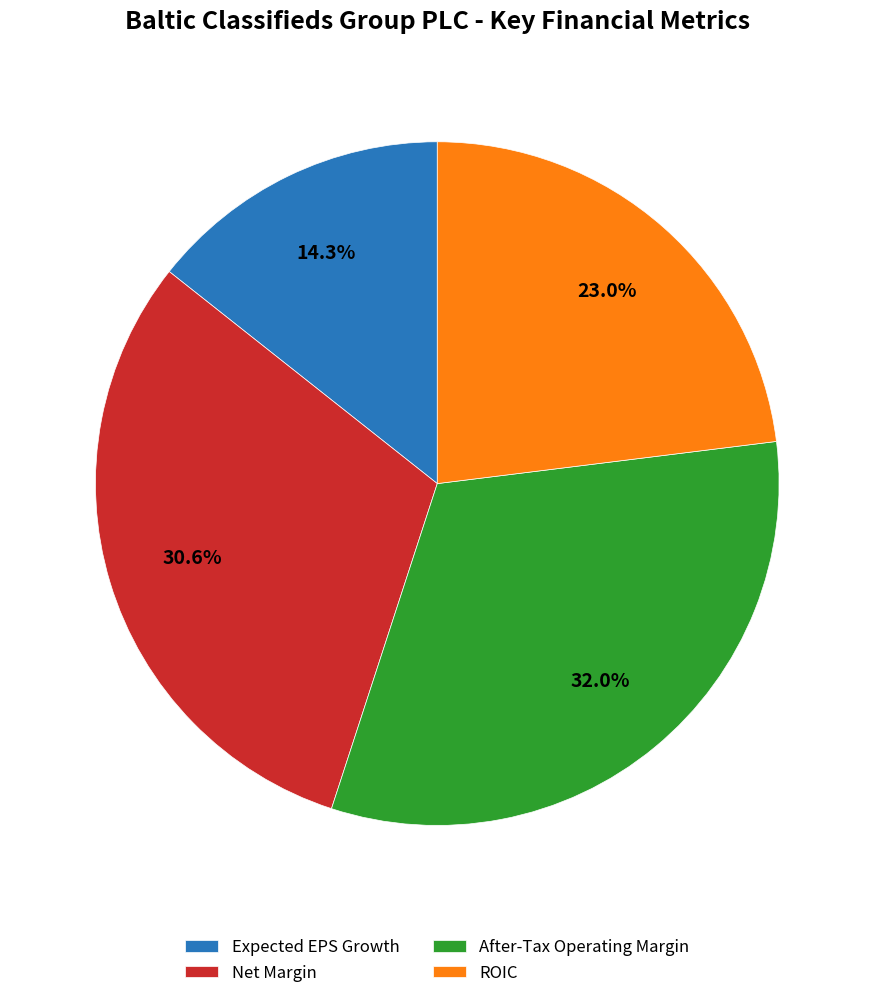

Which slice is the smallest?

Expected EPS Growth